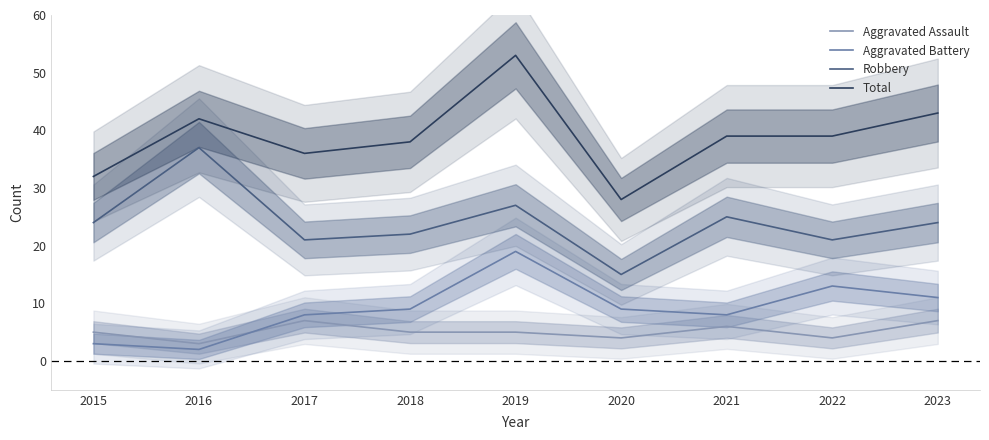

True or false: Aggravated Assault has a value of 6 at 2021.

True